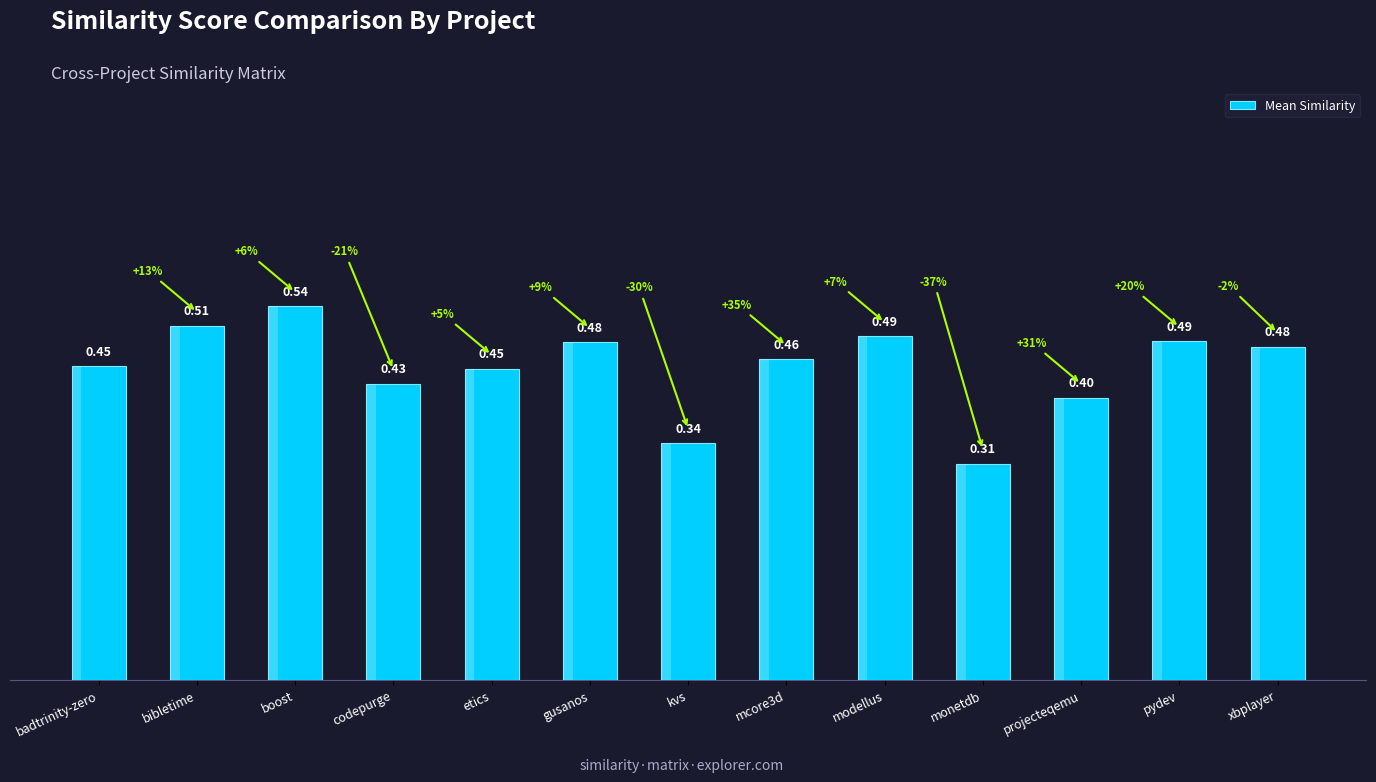

What is the sum of the values at boost and xbplayer?

1.0